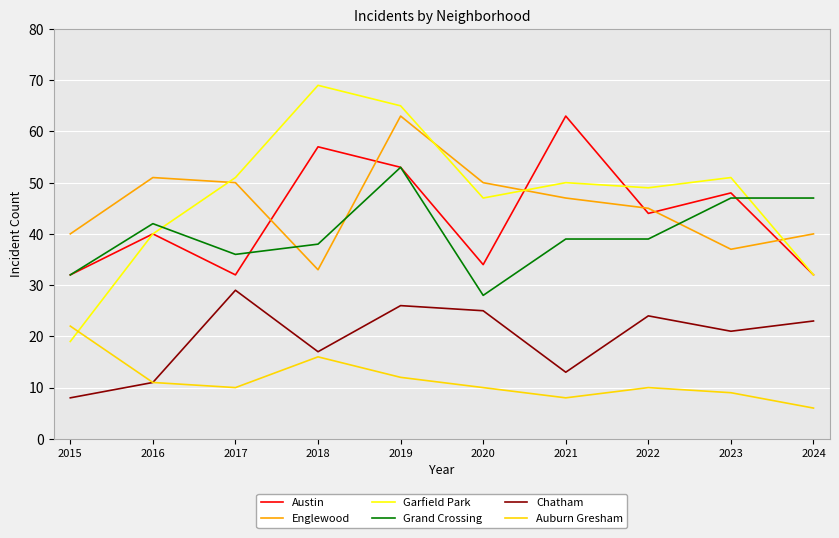

True or false: Chatham and Grand Crossing cross at least once.

False